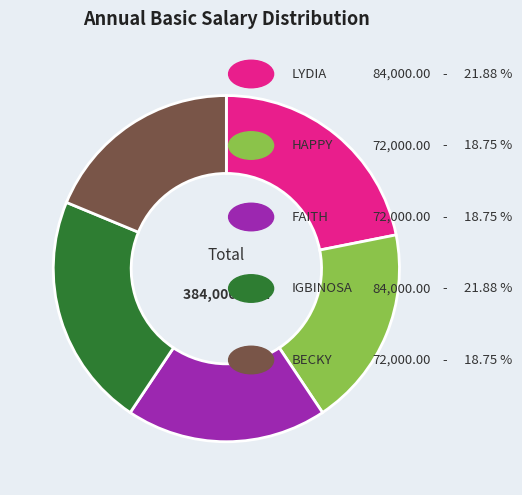

Is there a majority slice in this chart?

No